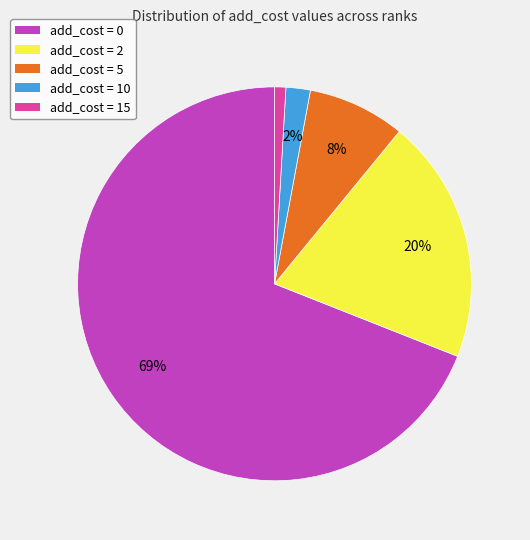

Does add_cost = 0 represent more than half of the total?

Yes